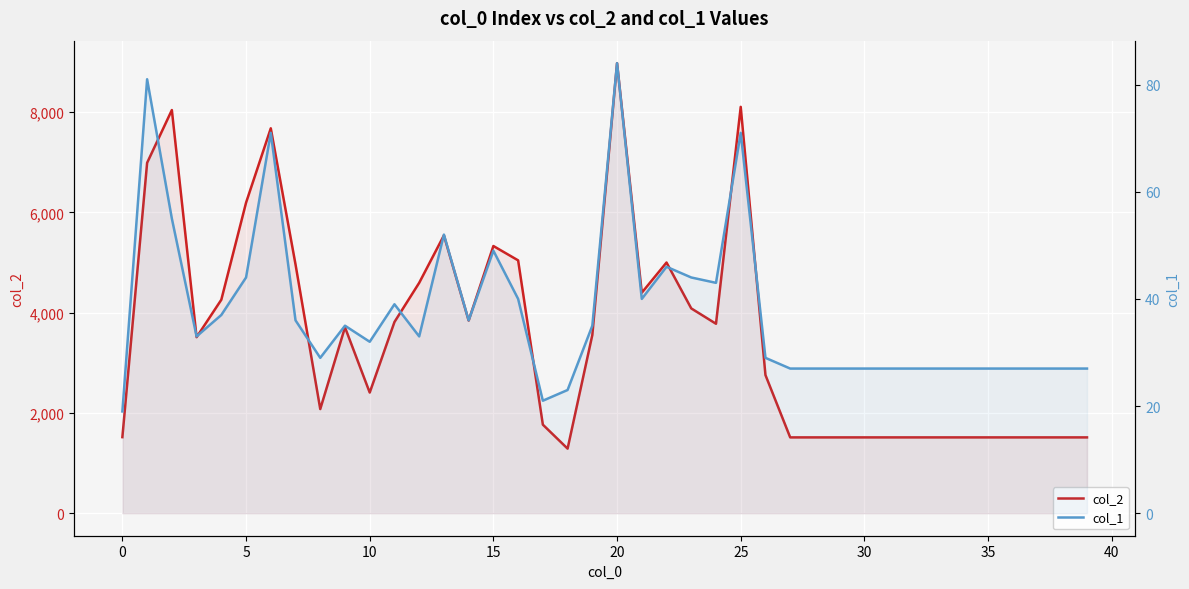

Which category has the highest value in the col_2 series?

20